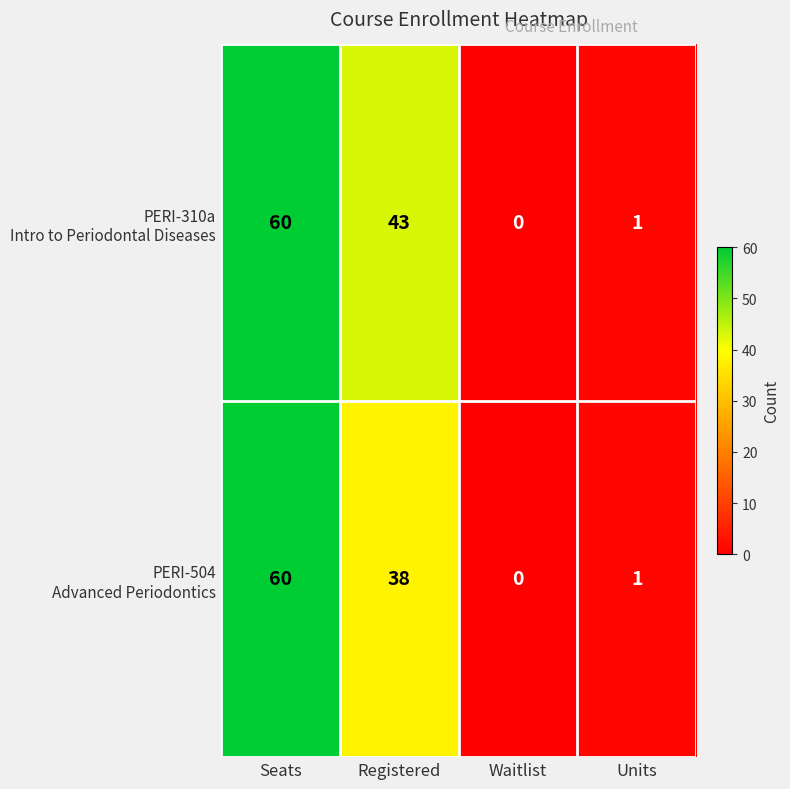

How many series are shown in this chart?

2